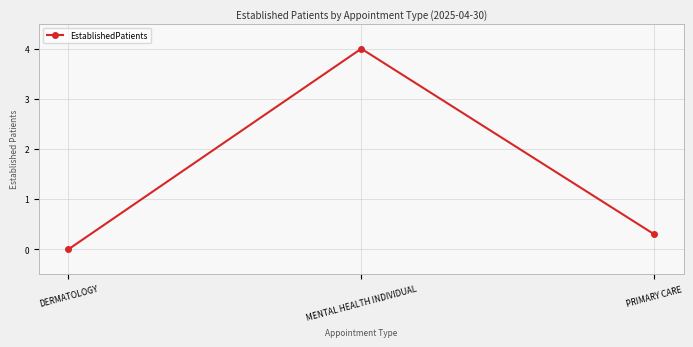

What is the sum of all values?

4.3